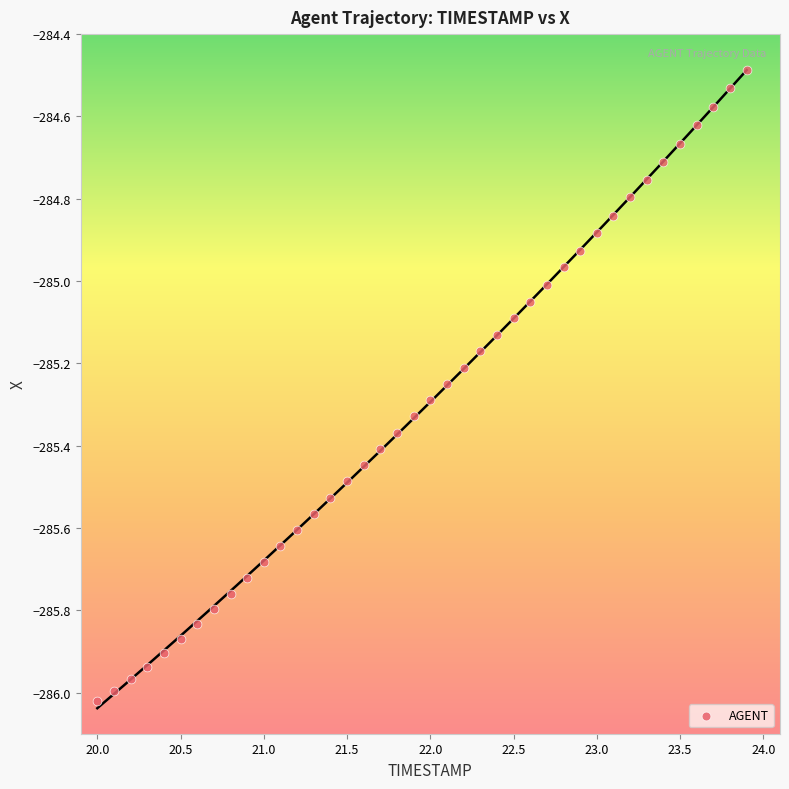

What is the range of Y values (max minus min)?

1.5